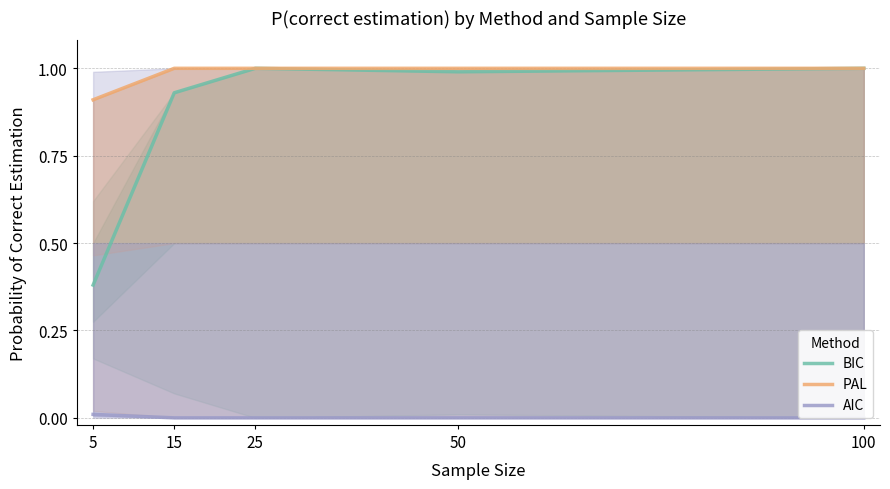

Where is AIC nearest to the value 0?

15